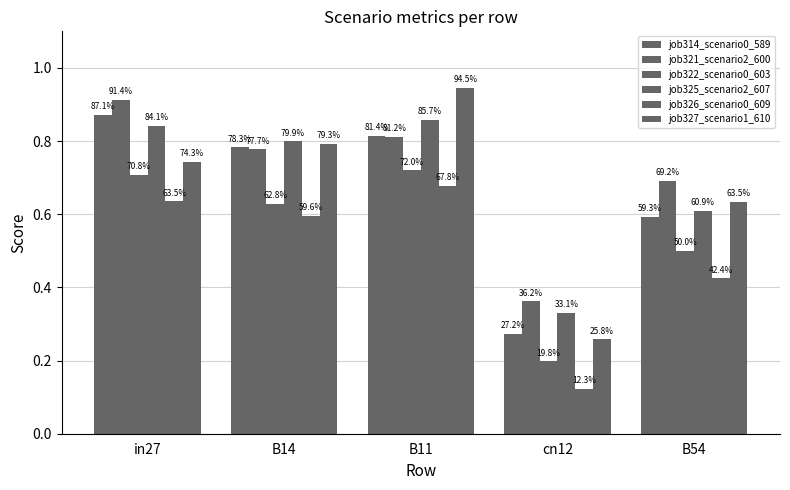

The job322_scenario0_603 series shows 0.5 at B54. True or false?

True